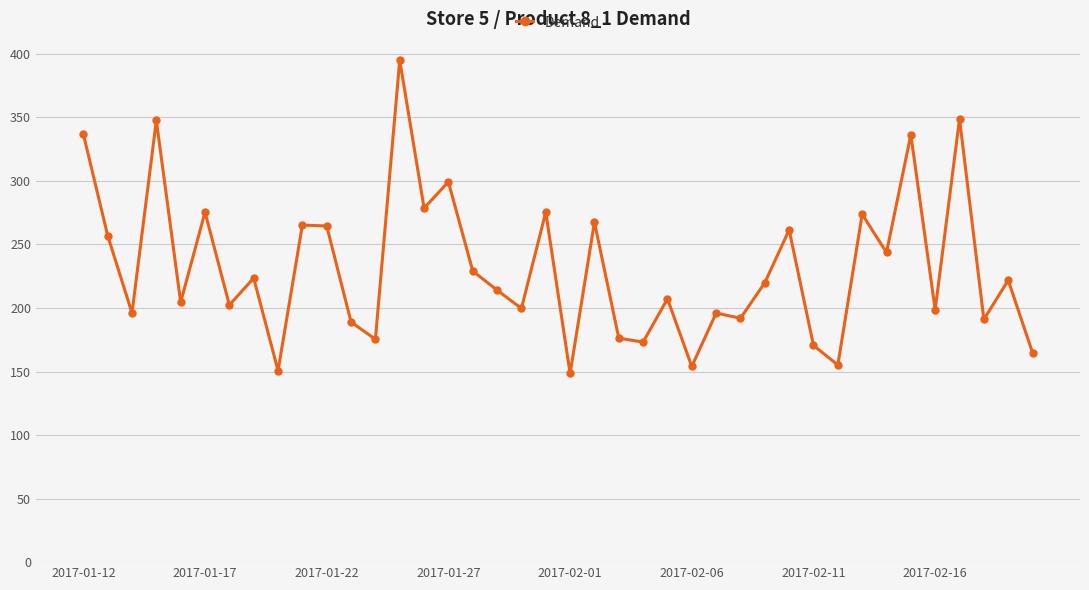

What is the smallest value displayed?

148.5